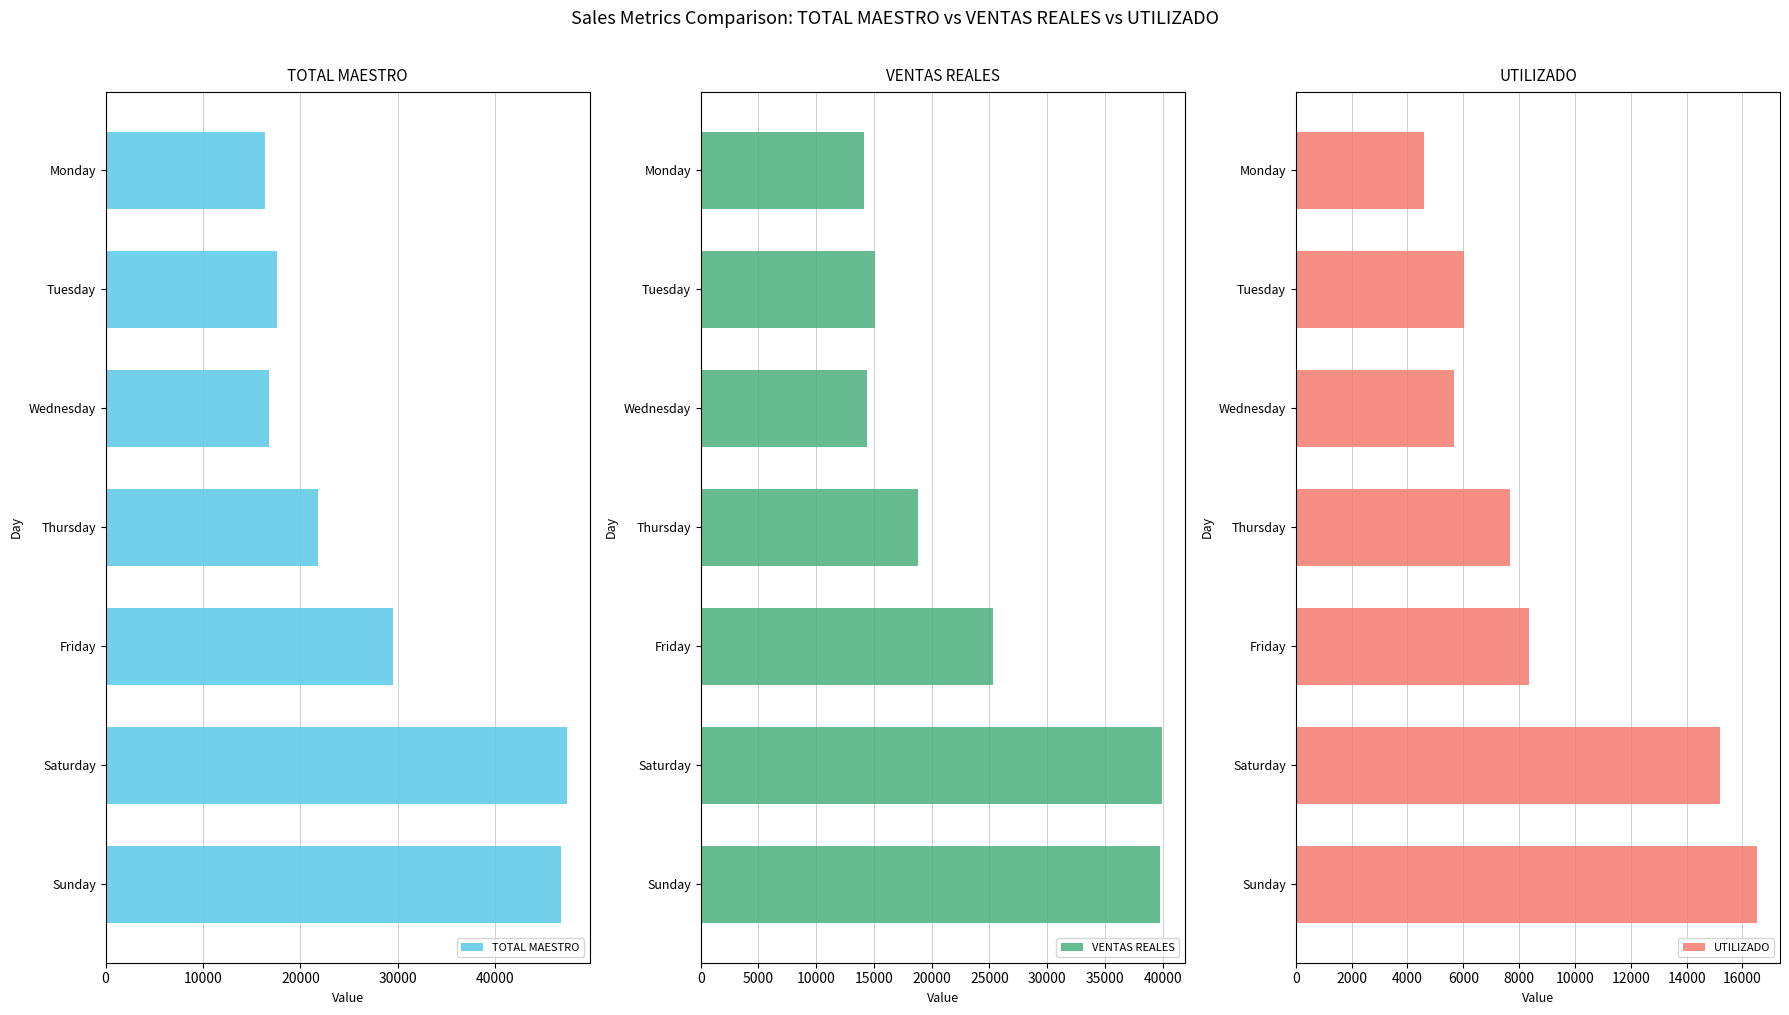

What is the lowest value of the TOTAL MAESTRO series?

16405.0